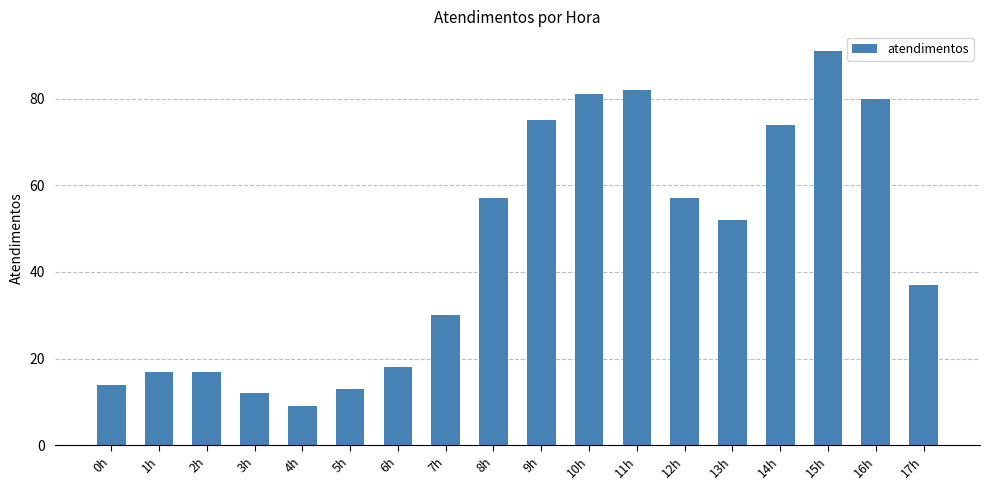

What is the label of the 2nd bar from the right?

16h